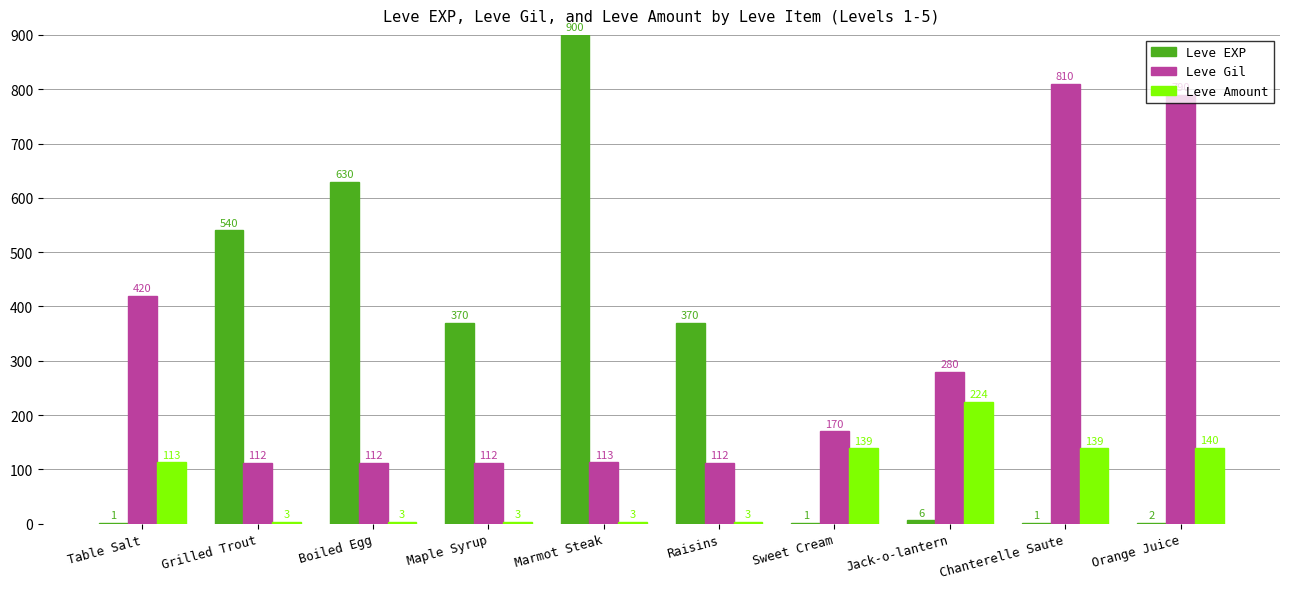

The Leve Gil series shows 113 at Marmot Steak. True or false?

True